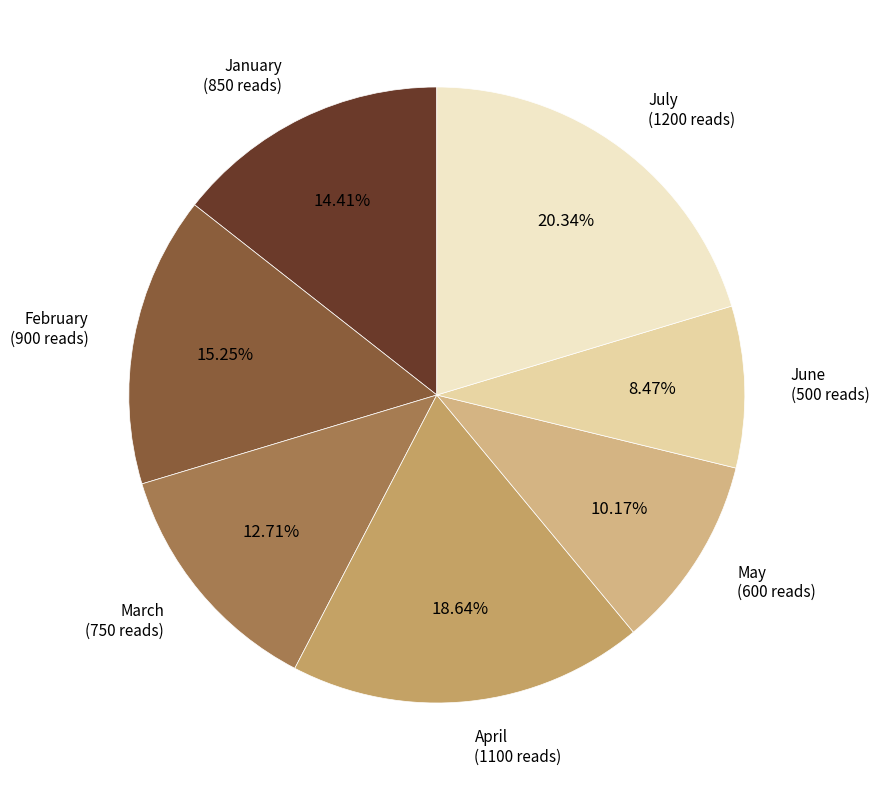

Is it true that March is 1% of the pie?

False